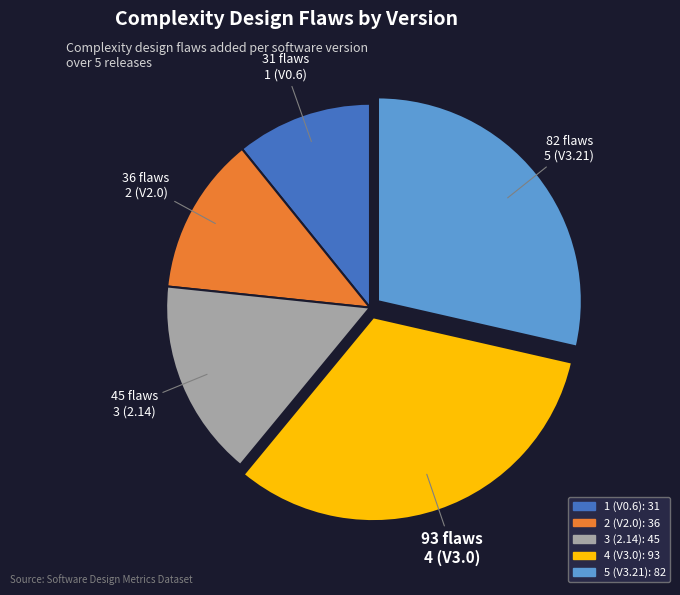

Count the number of slices in the pie.

5